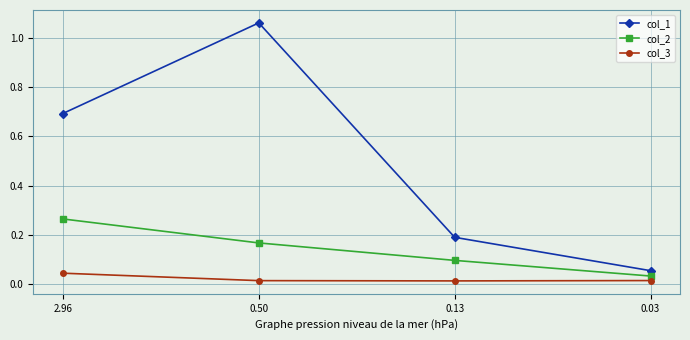

What is the sum of all col_1 values?

2.0